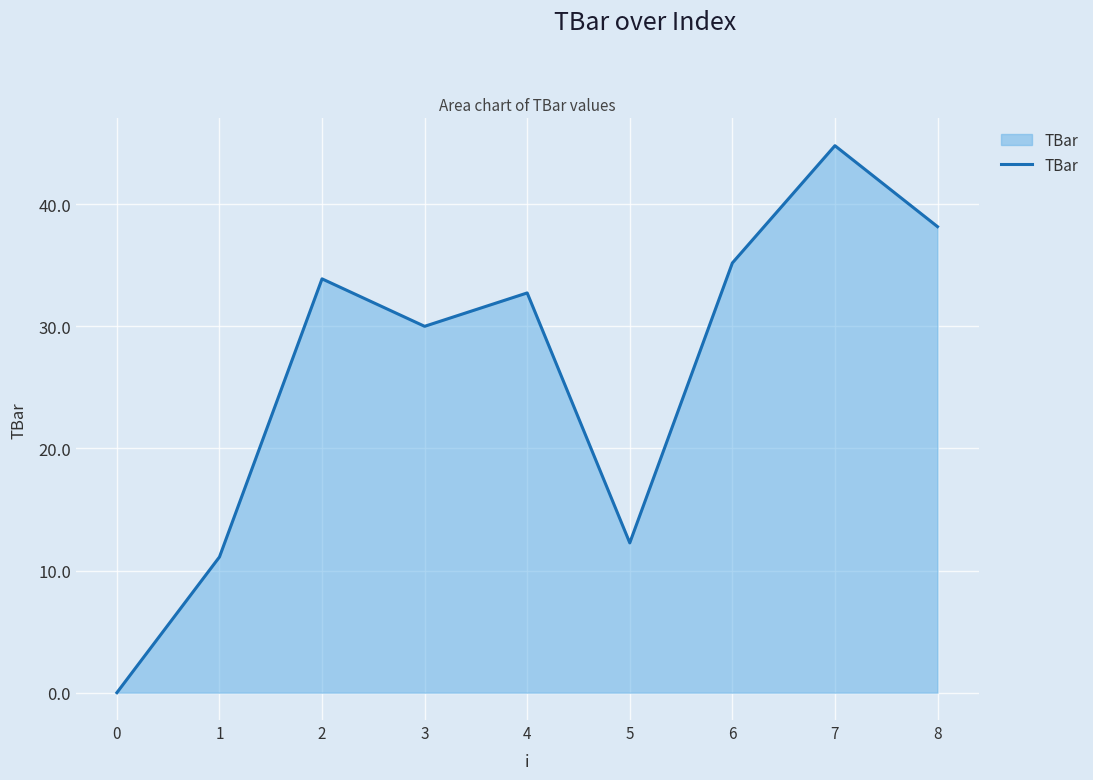

Reading left to right, transcribe all the data shown in this chart.

0=0.0	1=11.1	2=33.9	3=30.0	4=32.7	5=12.3	6=35.2	7=44.8	8=38.2